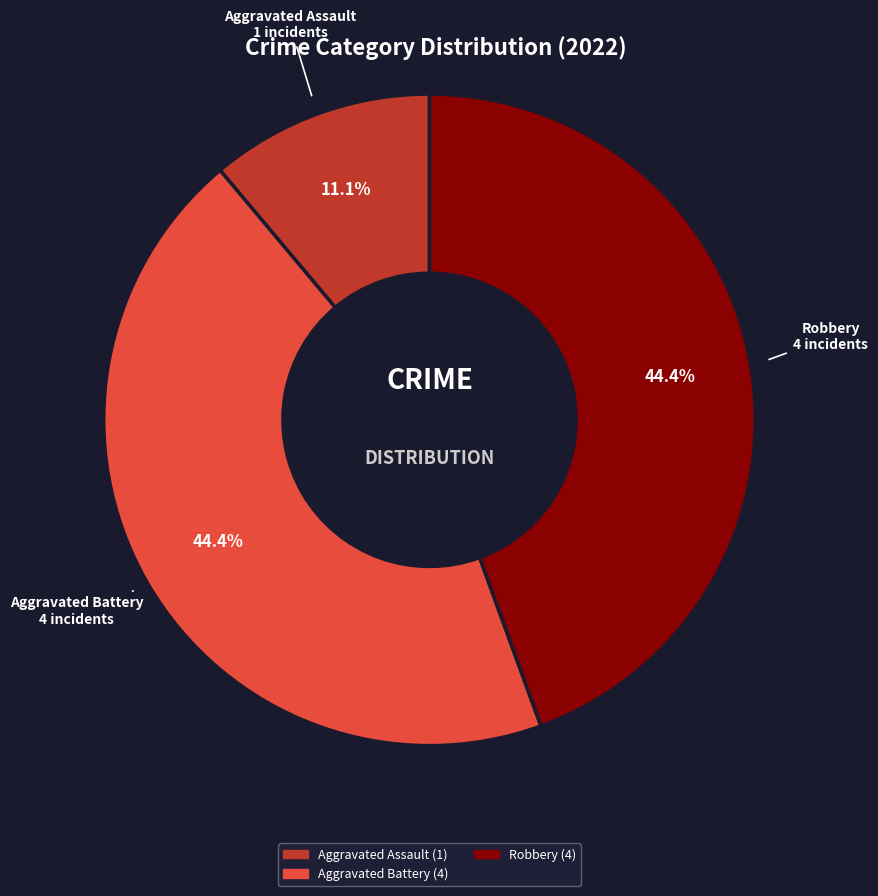

Does any single category account for the majority?

No